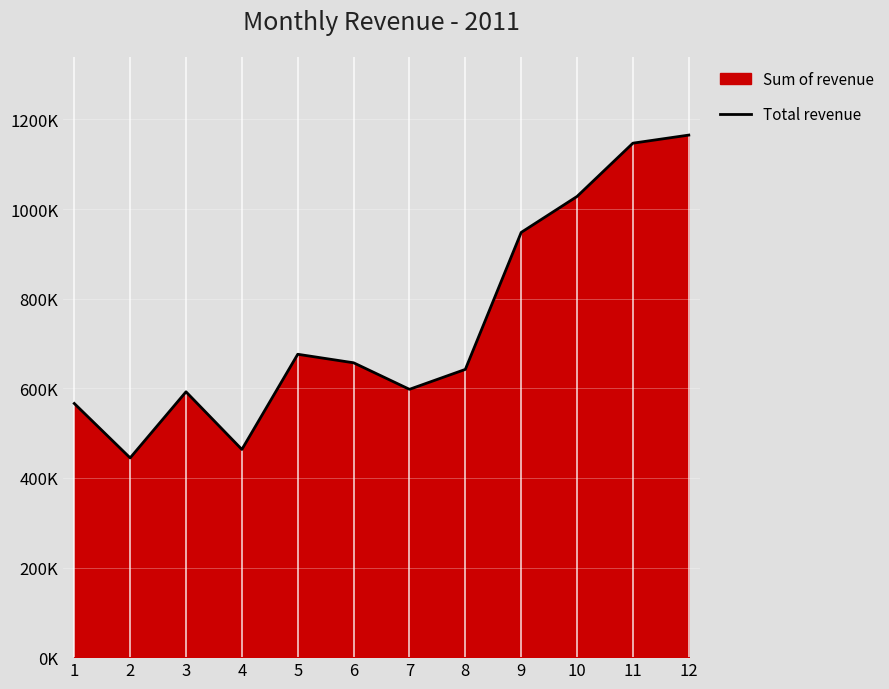

Between 2 and 9, which is larger?

9